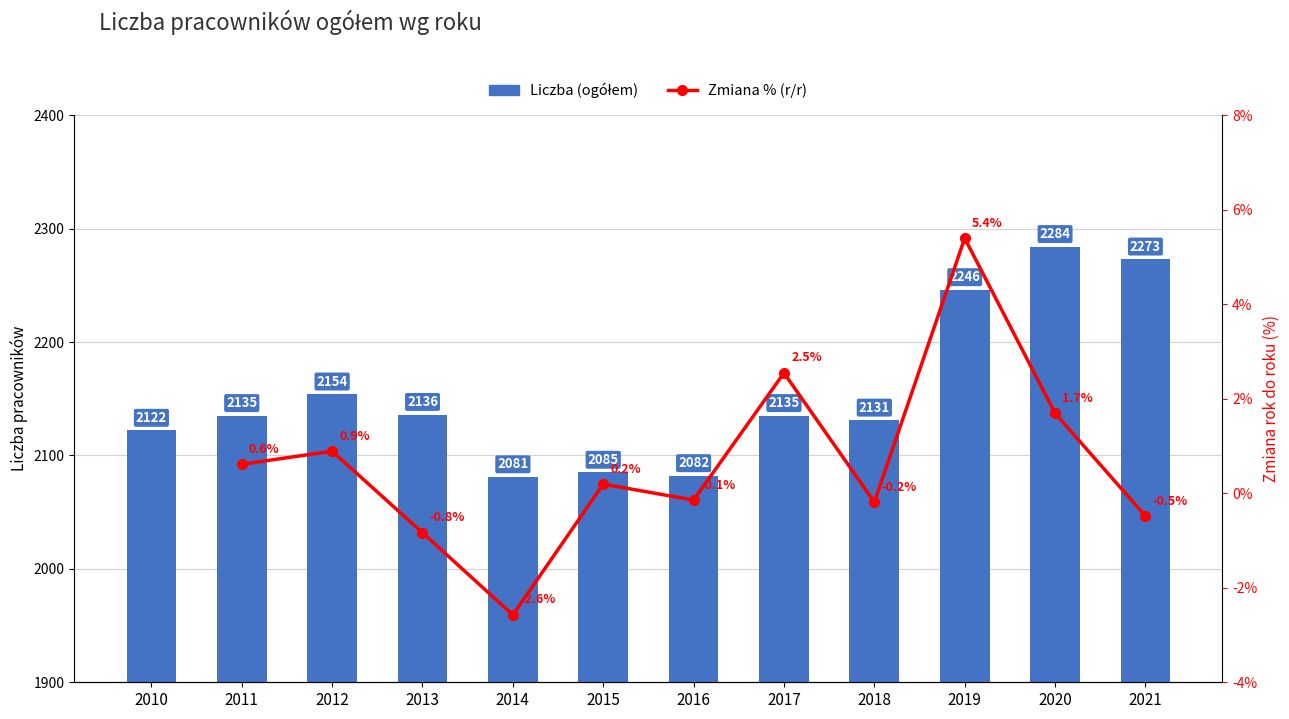

Which category has the lowest value across all series?

2014